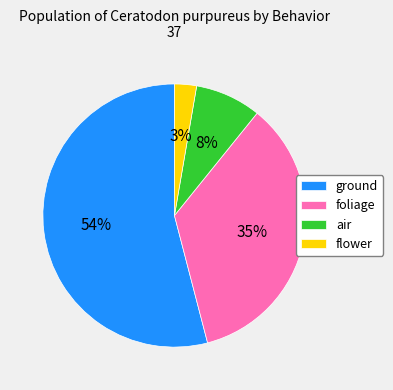

How many segments does this pie chart have?

4